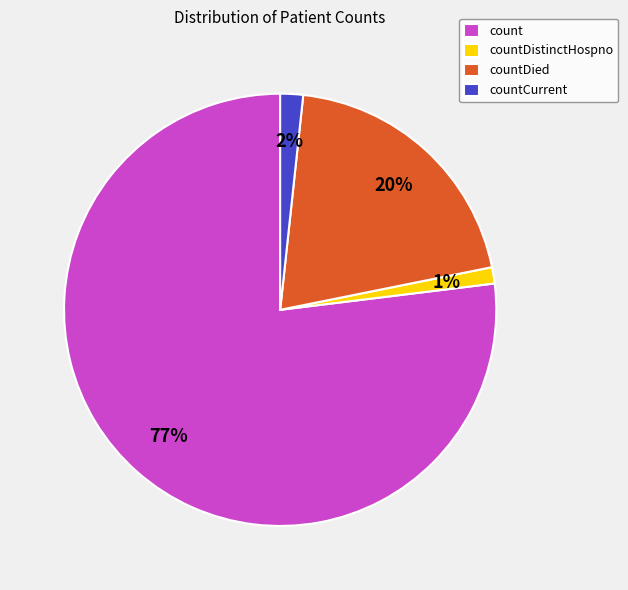

How many segments does this pie chart have?

4